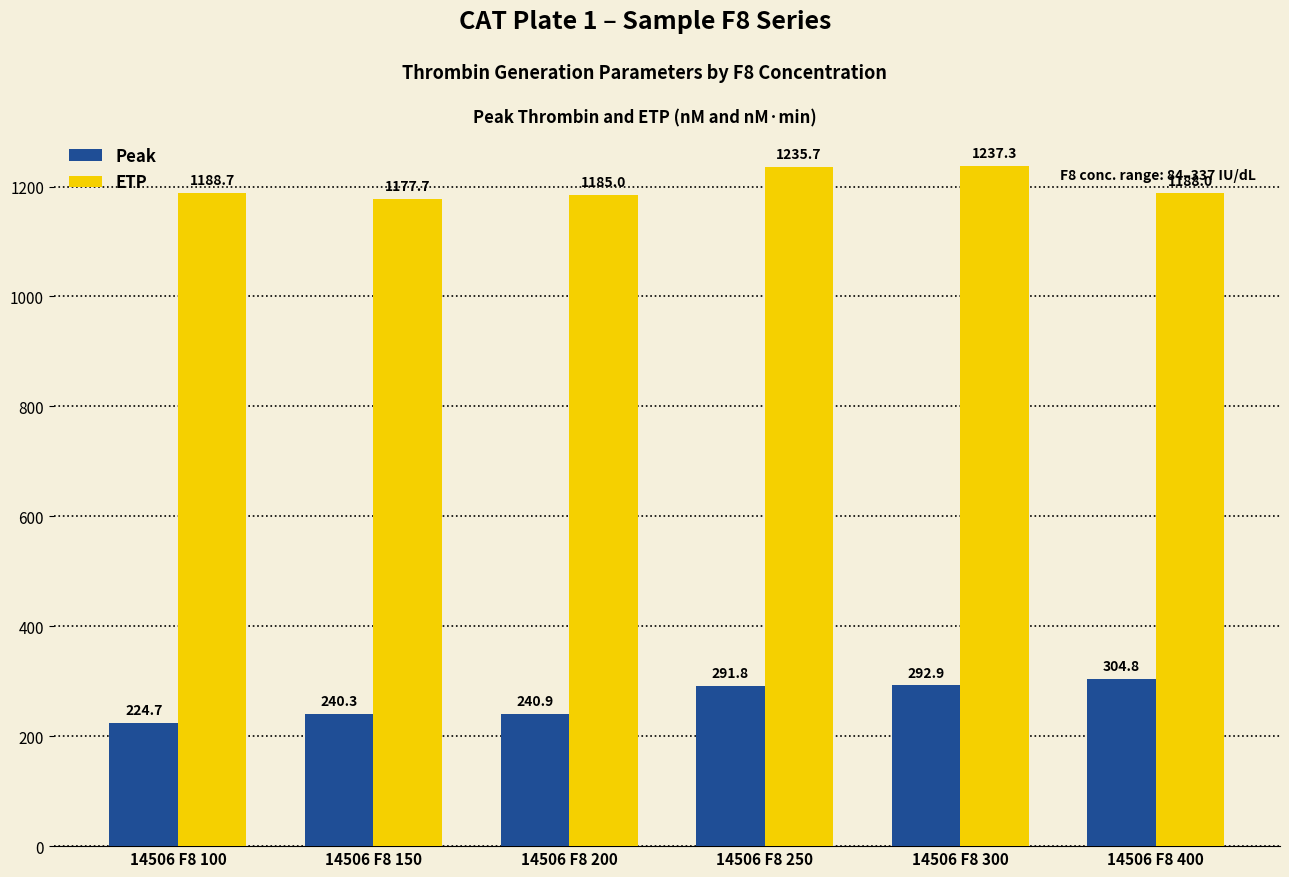

Reading left to right, extract all data points from this chart.

Peak: 224.7	240.3	240.9	291.8	292.9	304.8
ETP: 1188.7	1177.7	1185.0	1235.7	1237.3	1188.0